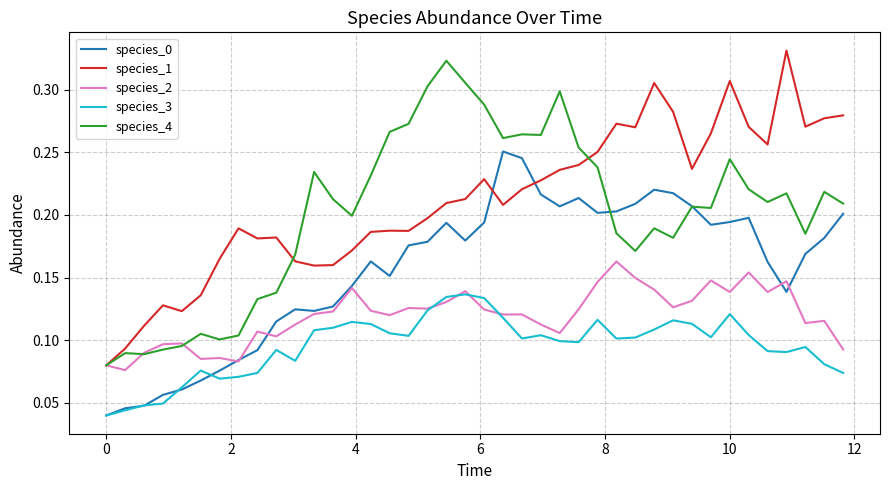

True or false: species_0 and species_1 cross at least once.

True